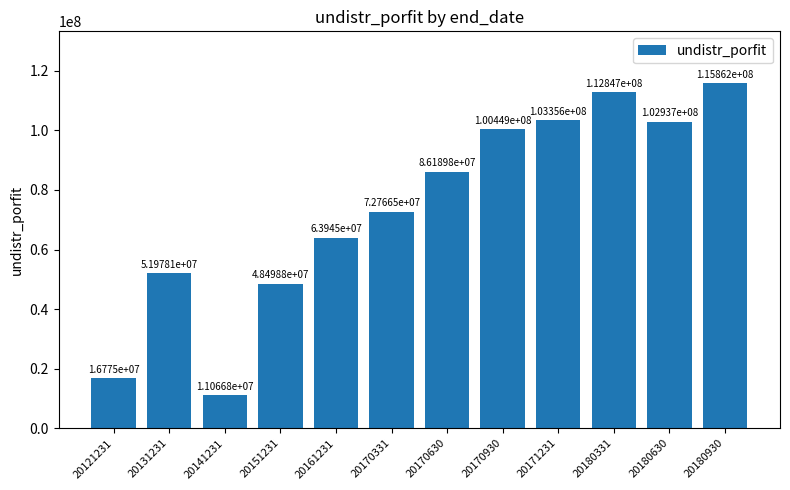

Where is the data nearest to the value 63464278?

20161231